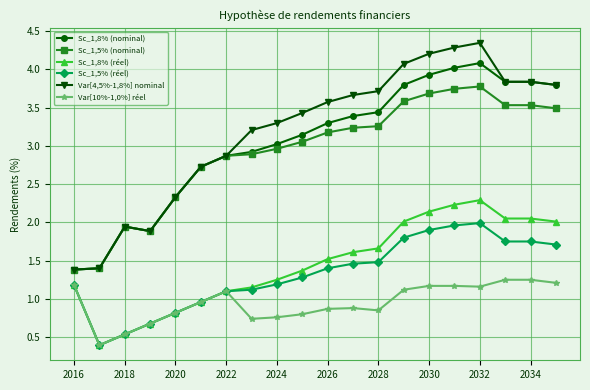

Which series has the largest total across all categories?

Var[4,5%-1,8%] nominal